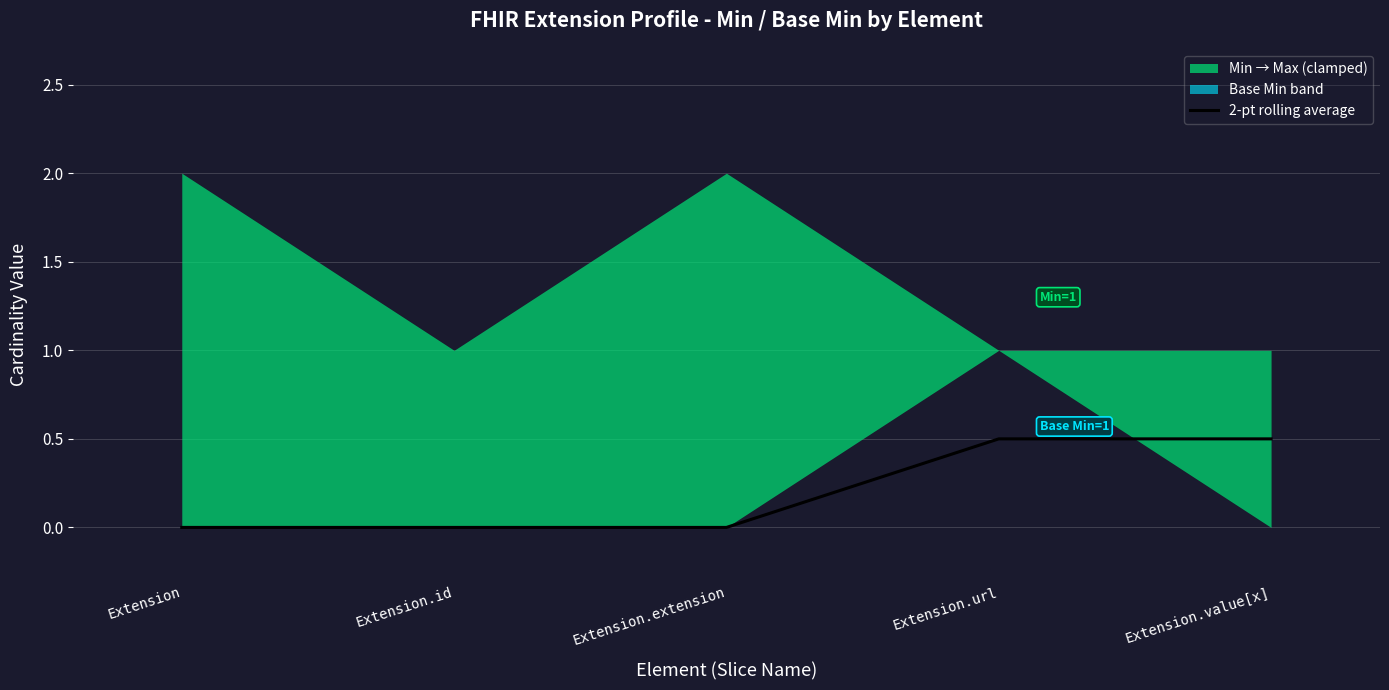

True or false: there are more than 2 points higher than both neighbors.

False